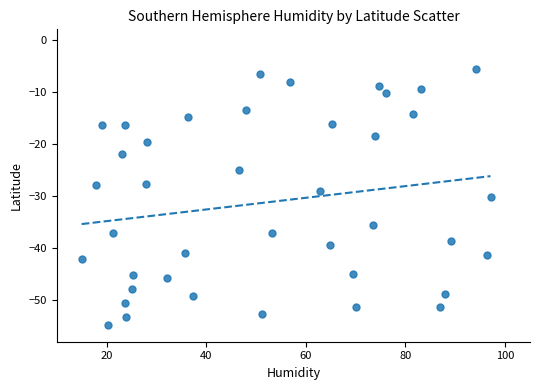

What is the range of Y values (max minus min)?

49.1